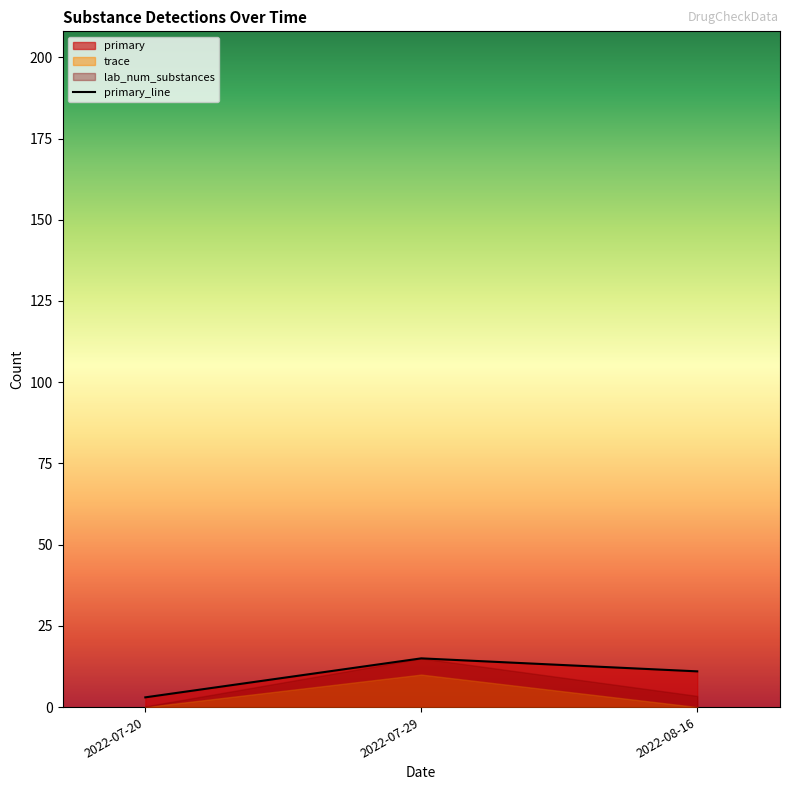

The value at 2022-07-20 is 4. True or false?

False